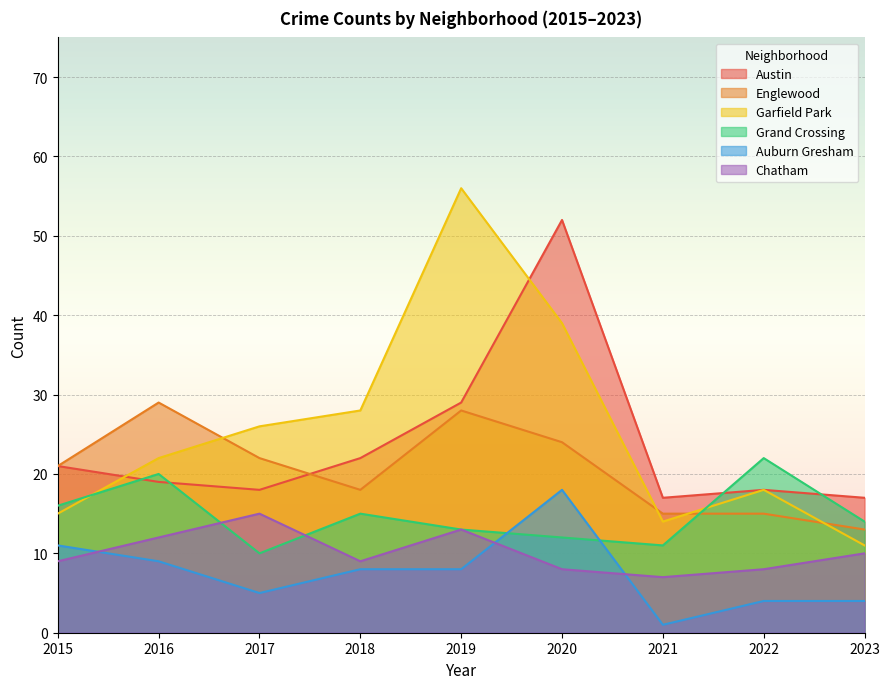

True or false: Englewood has more than 0 interior local peaks.

True